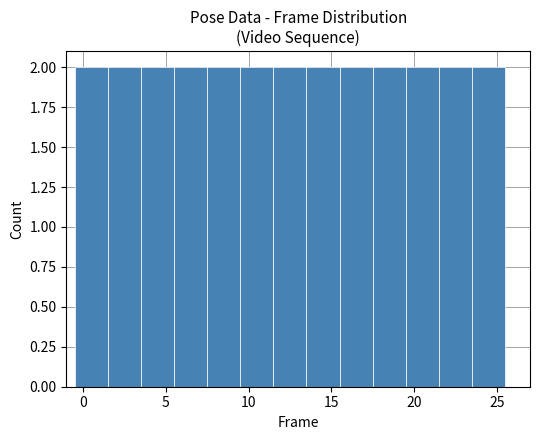

Reading left to right, transcribe this chart: for each bar, give the range it covers on the x-axis and its height. The values are not printed on the chart, so give them approximately, as read against the axis.

-0.5 to 1.5: 2
1.5 to 3.5: 2
3.5 to 5.5: 2
5.5 to 7.5: 2
7.5 to 9.5: 2
9.5 to 11.5: 2
11.5 to 13.5: 2
13.5 to 15.5: 2
15.5 to 17.5: 2
17.5 to 19.5: 2
19.5 to 21.5: 2
21.5 to 23.5: 2
23.5 to 25.5: 2